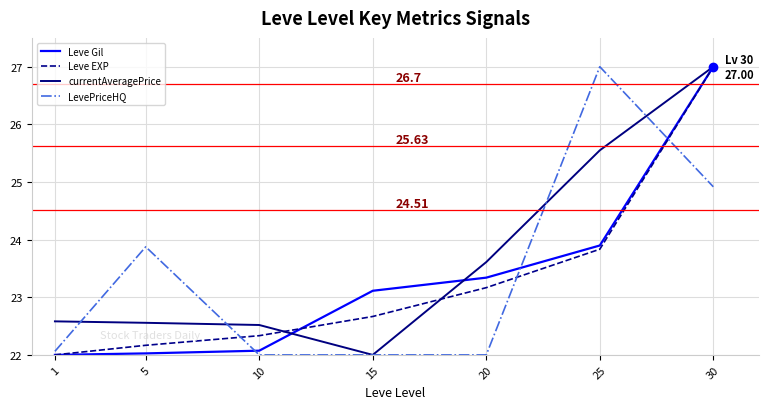

Which category has the highest value in the Leve EXP series?

30